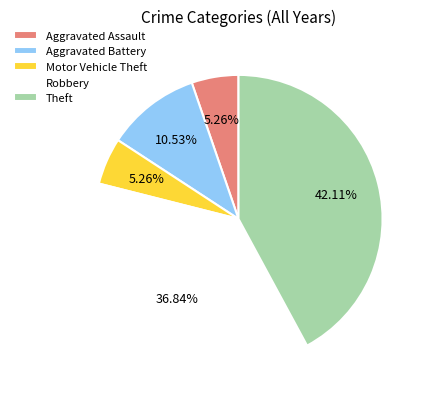

Between Robbery and Aggravated Battery, which is larger?

Robbery